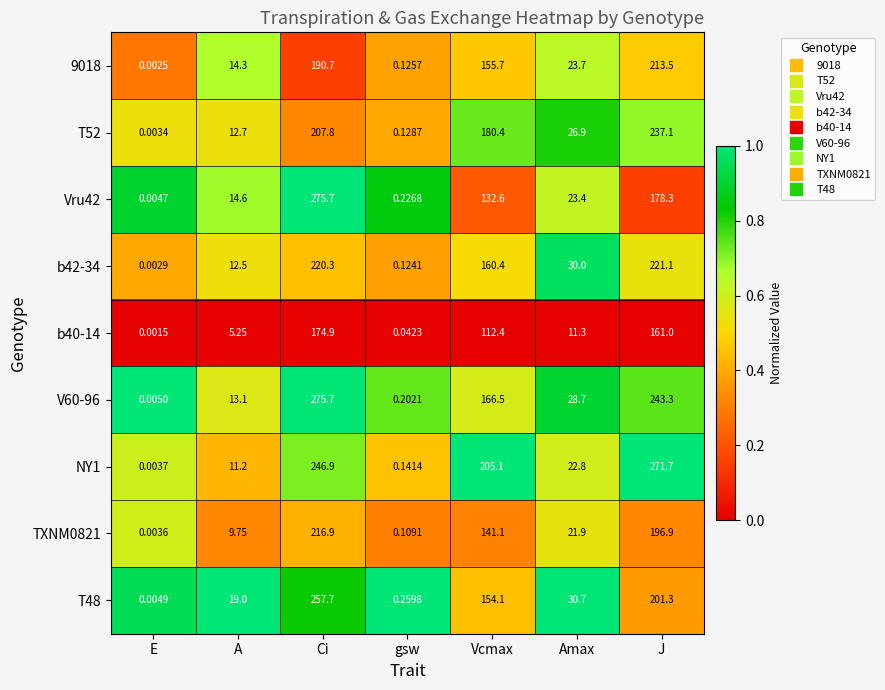

List the labels in order of Vru42 value, smallest first.

E, gsw, A, Amax, Vcmax, J, Ci